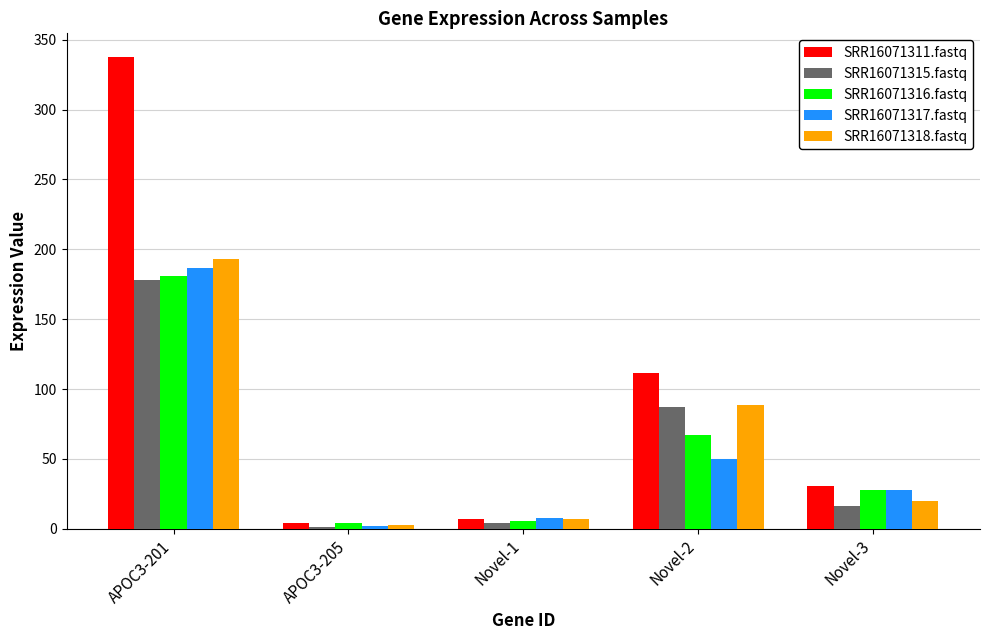

What is the difference between the highest and lowest values at Novel-3?

14.4